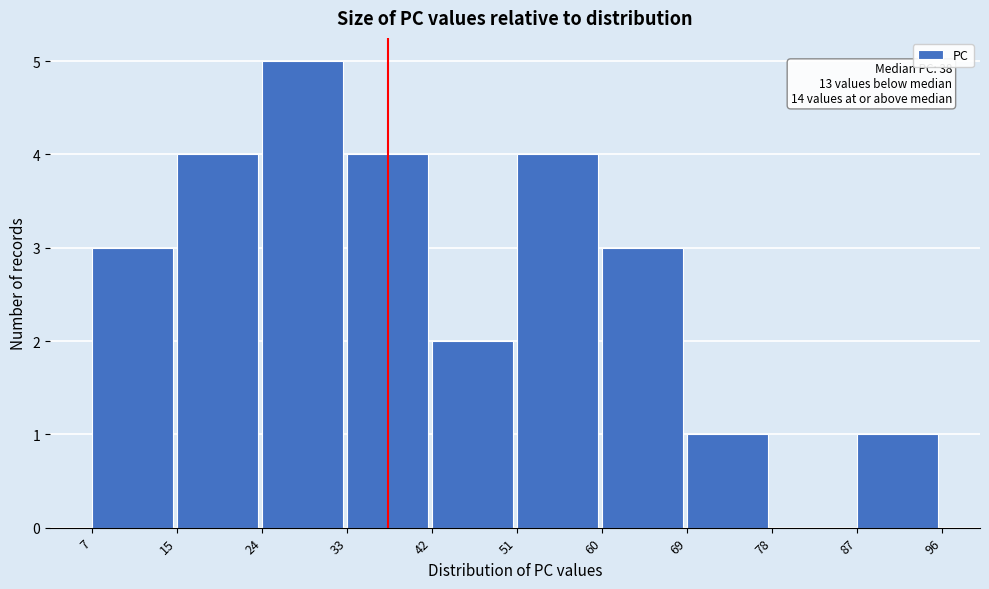

Over which range of the x-axis is the bar tallest?

24 to 33